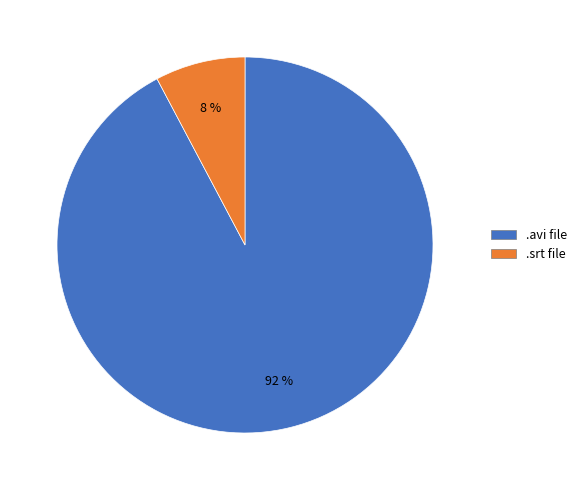

To the nearest percent, what is the average slice percentage?

50%